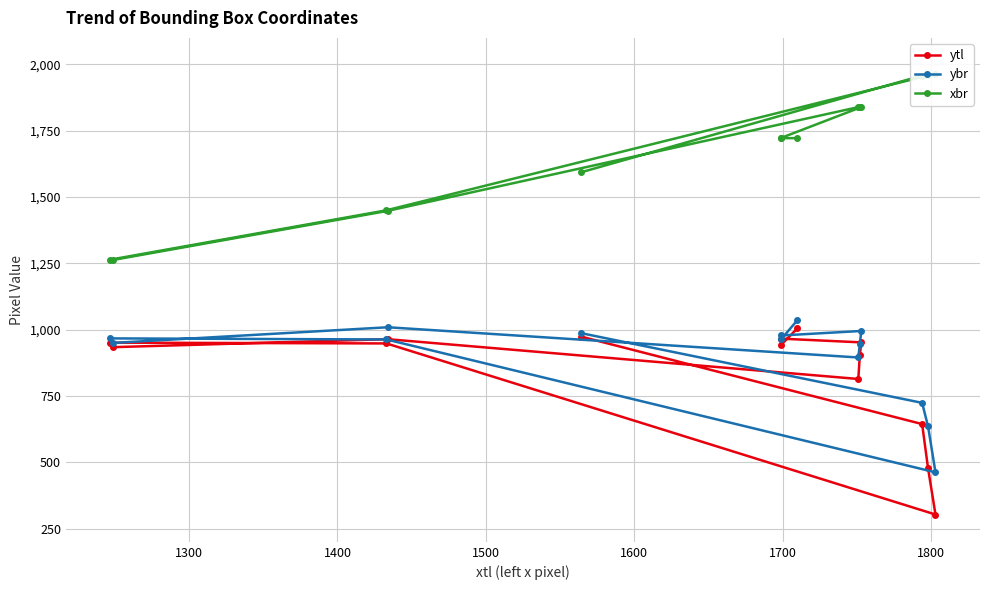

At how many categories does at least one series exceed 882?

14